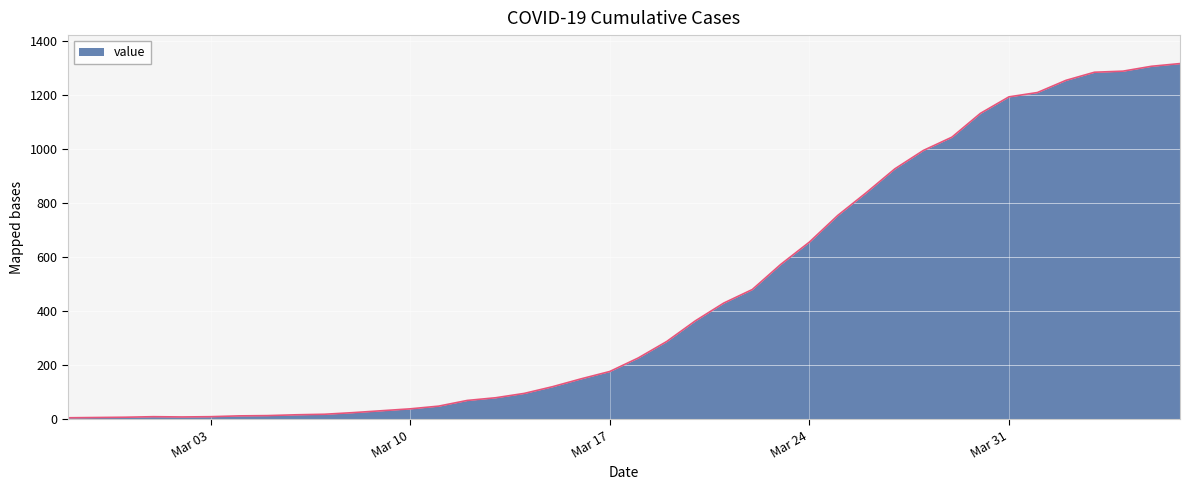

How many lines are shown in the chart?

1